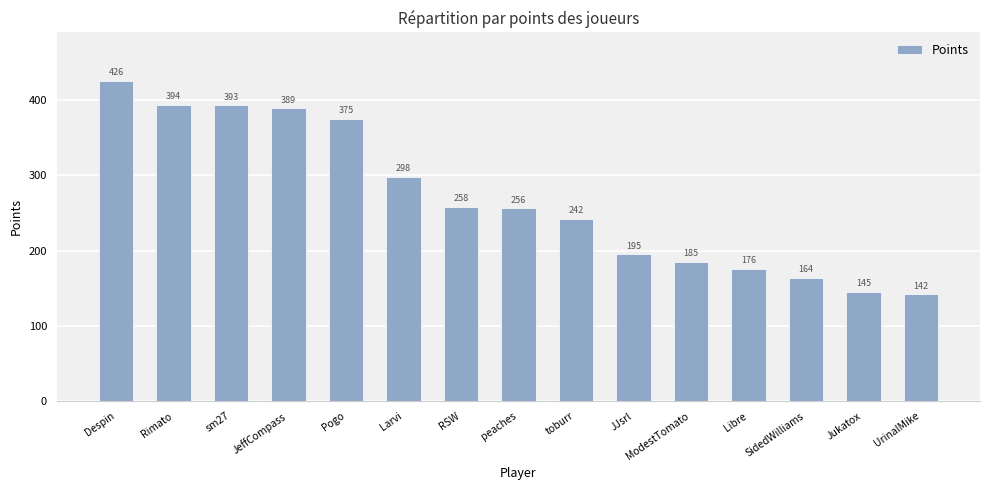

What is the maximum value shown in the chart?

426